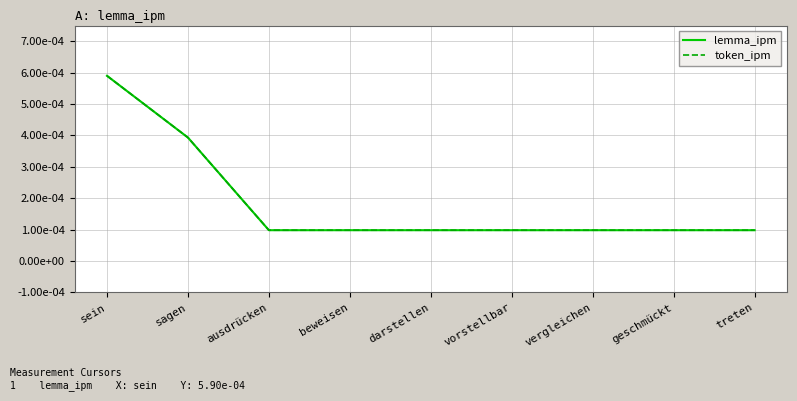

Is it true that token_ipm equals 0.0 at vergleichen?

False